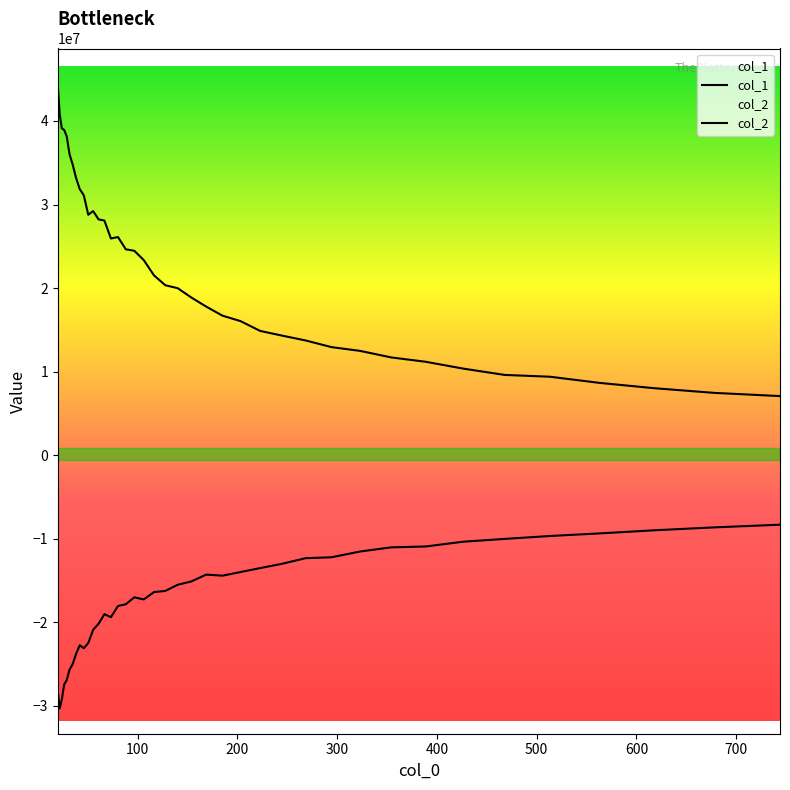

Reading left to right, transcribe all the data shown in this chart.

col_1: 44246077.8	40768842.7	39110449.9	38927350.4	38157267.6	36014067.8	34807639.5	33203298.2	31849568.3	31107401.7	28776158.8	29215035.2	28224120.4	28078406.5	25936156.2	26107669.1	24640549.3	24462966.2	23355829.2	21520308.4	20340635.3	19989897.4	18876617.7	17784328.8	16695691.7	16050534.6	14872768.6	14319394.4	13736481.2	12935711.4	12486483.7	11700145.9	11182631.6	10361839.7	9608408.8	9392208.4	8652015.2	8017046.6	7459588.8	7075140.4
col_2: -28291009.3	-30298284.2	-29198765.5	-27438997.8	-26909756.2	-25658845.2	-25009363.6	-23797802.2	-22736533.0	-23101491.3	-22476779.9	-20890922.2	-20175784.6	-19012873.9	-19386450.8	-18043769.4	-17835766.4	-16998758.7	-17262627.4	-16374083.8	-16240765.7	-15503883.7	-15107097.8	-14287571.2	-14412204.8	-13982216.1	-13505560.0	-13002221.6	-12323676.6	-12212045.6	-11525123.4	-11025308.8	-10921770.8	-10348026.7	-10015095.7	-9666529.8	-9355692.5	-8983110.7	-8635616.2	-8313883.3